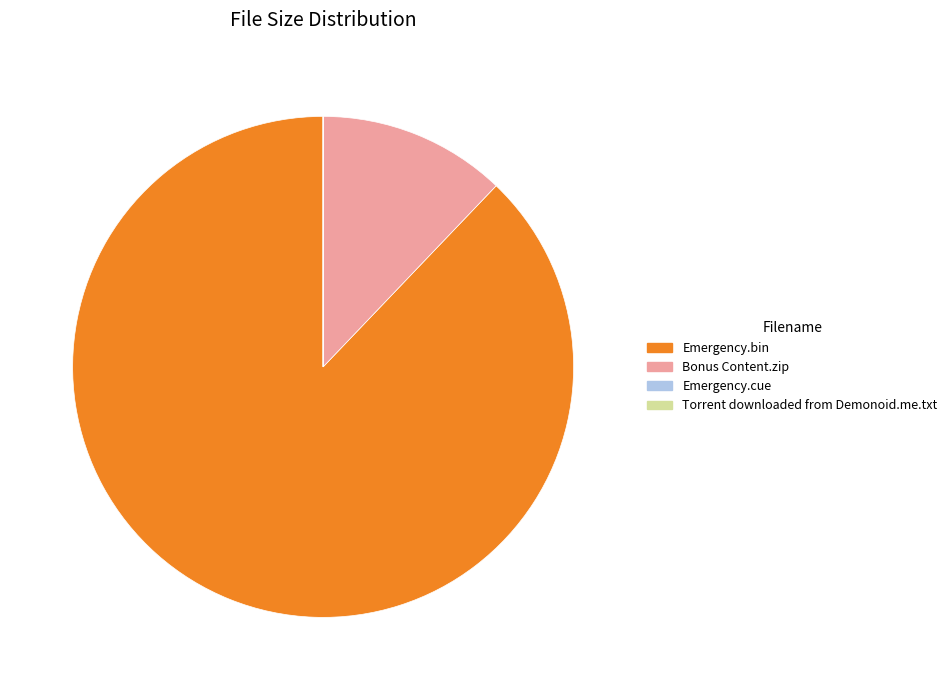

Between Emergency.bin and Bonus Content.zip, which is larger?

Emergency.bin